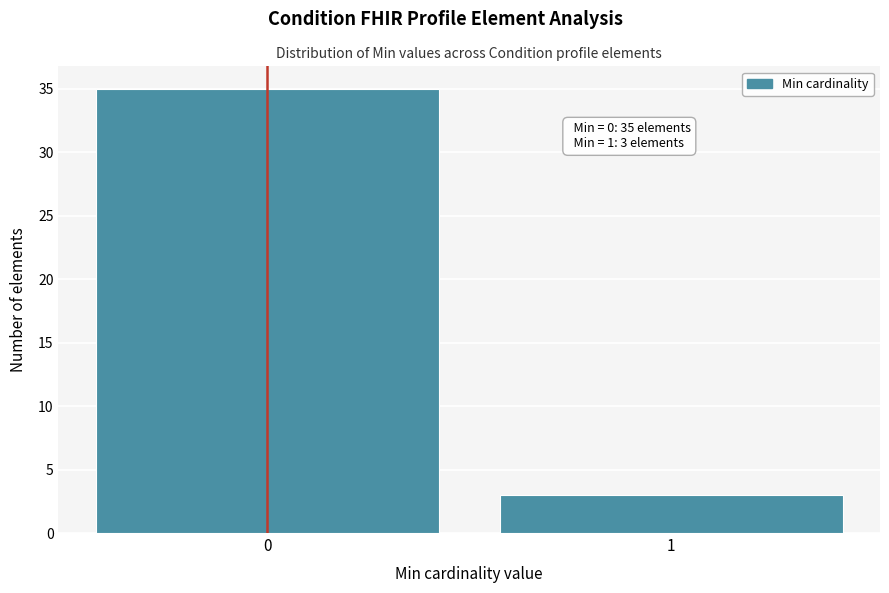

Reading left to right, transcribe all the data shown in this chart.

0=35	1=3